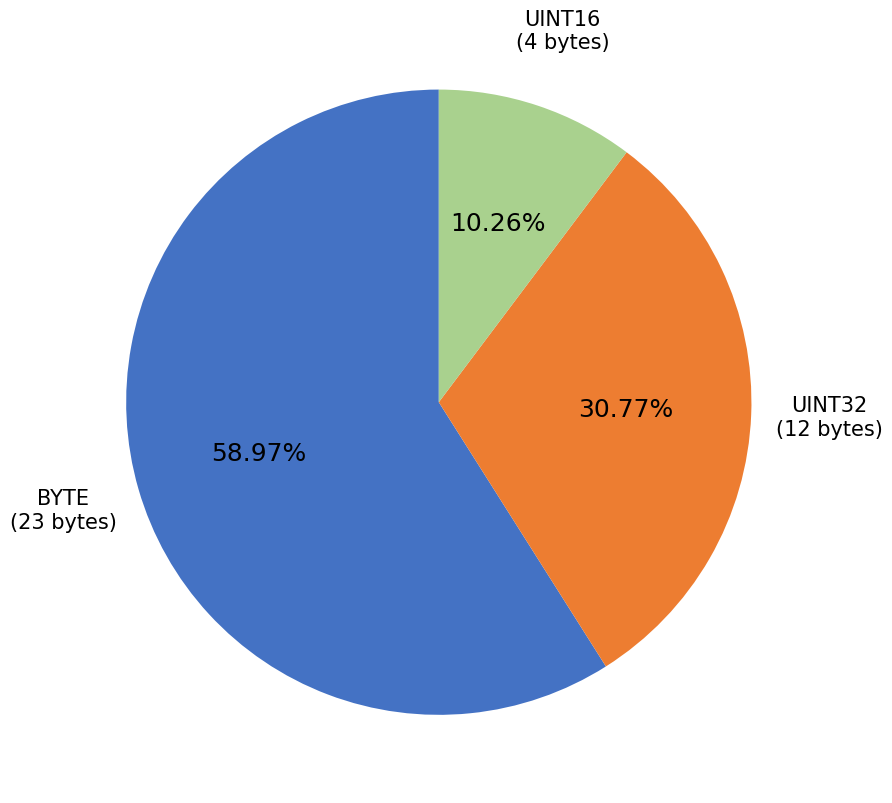

How many segments does this pie chart have?

3